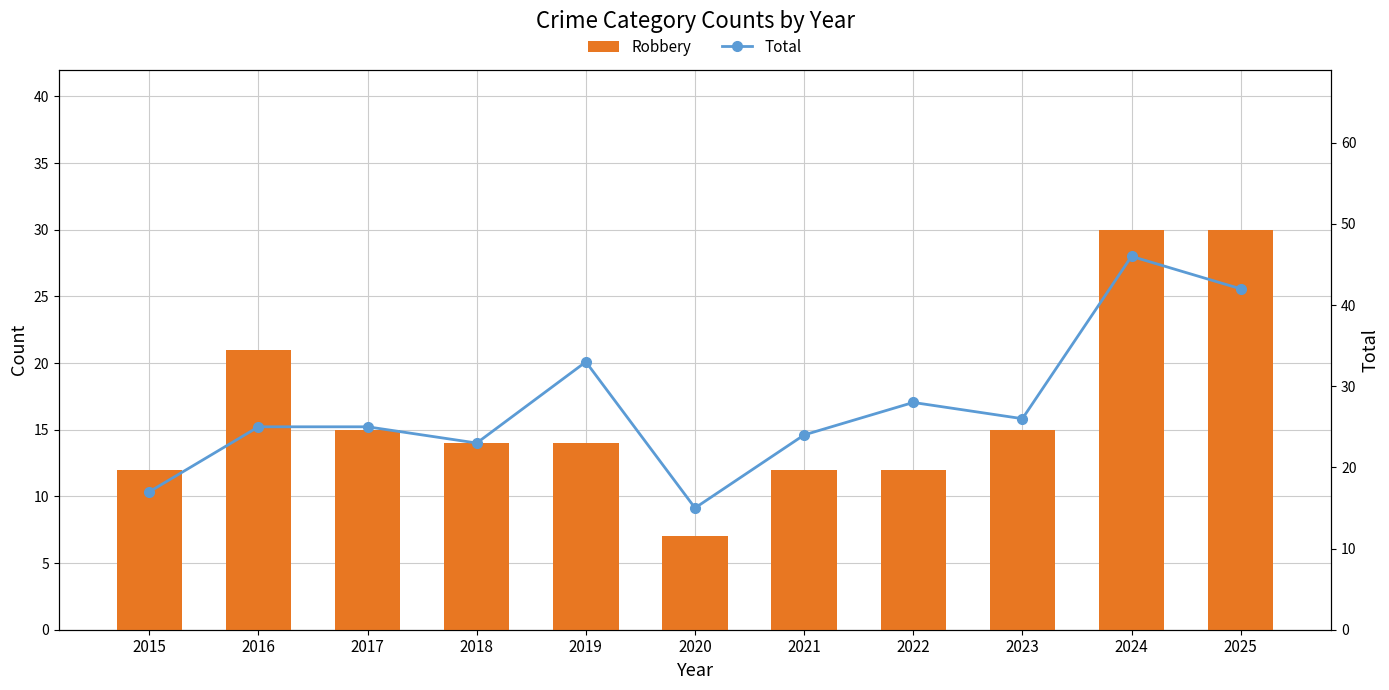

Rank the series by their maximum value, from lowest to highest.

Robbery, Total